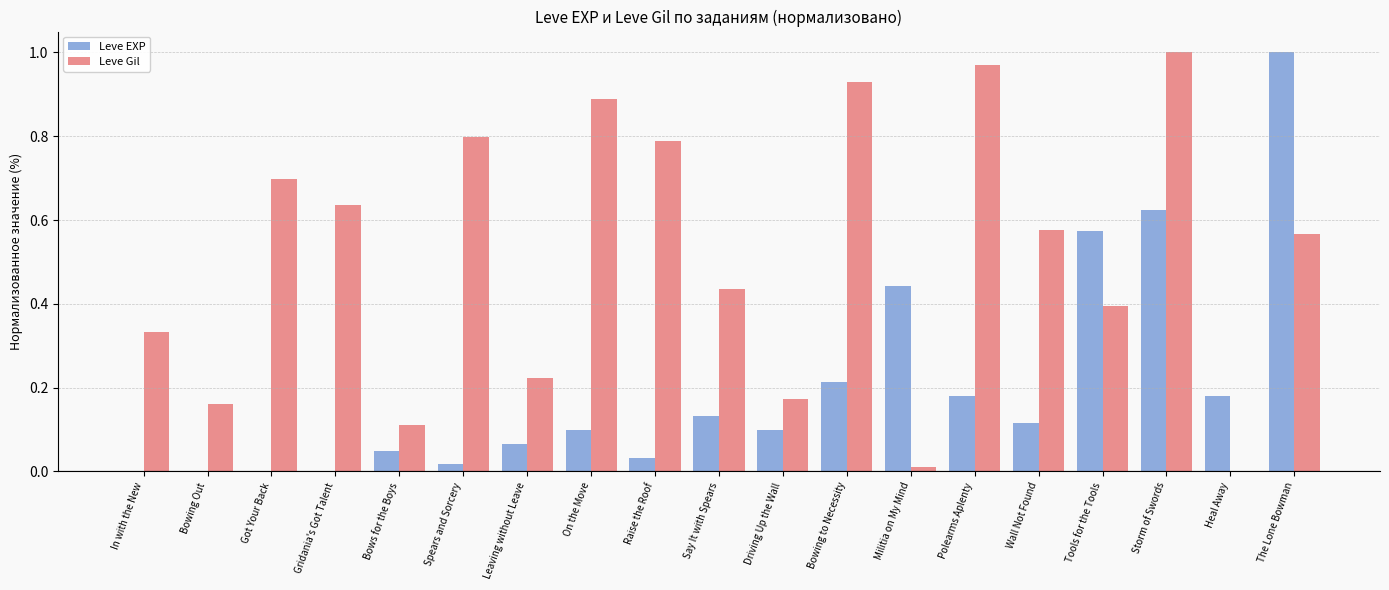

How many distinct data groups are displayed?

2